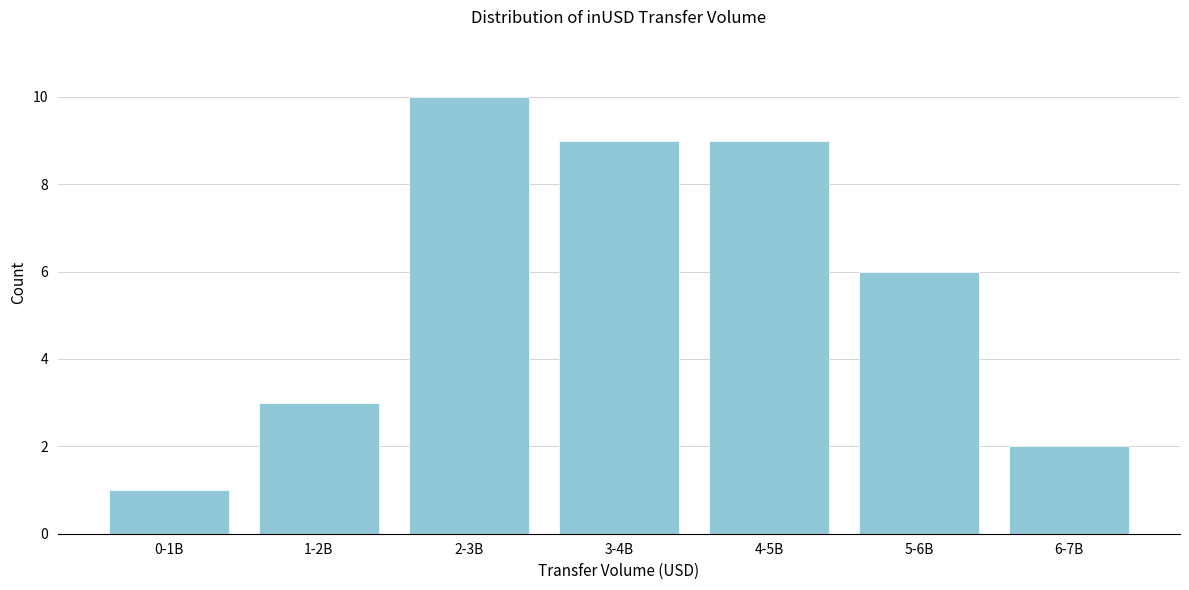

Reading left to right, what are all the values shown in this chart?

0-1B=1	1-2B=3	2-3B=10	3-4B=9	4-5B=9	5-6B=6	6-7B=2